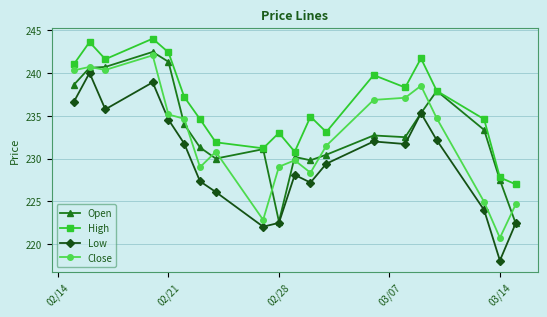

What is the maximum value shown in the chart?

244.0